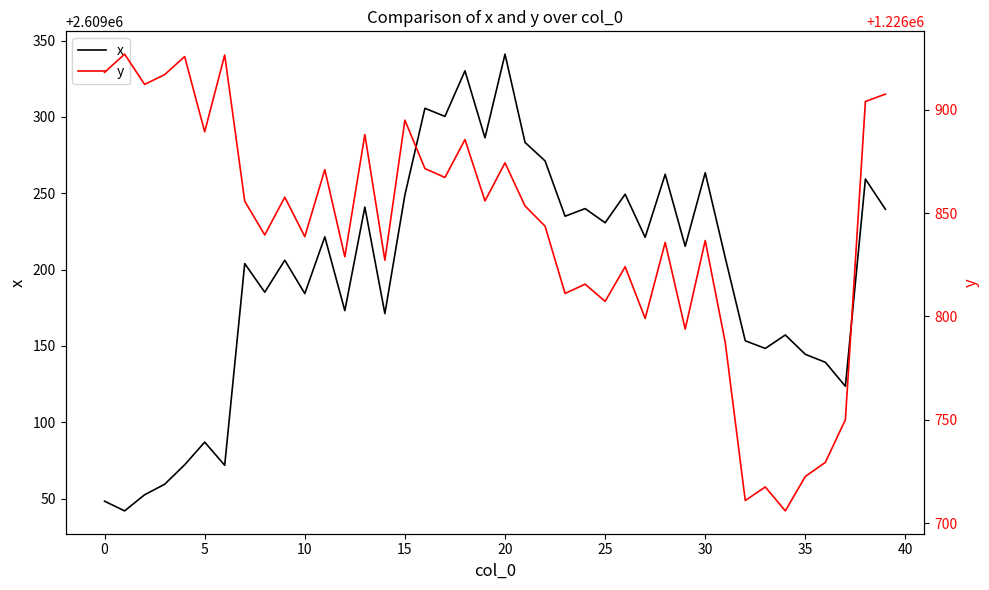

At 14, list the series in order from smallest to largest.

y, x